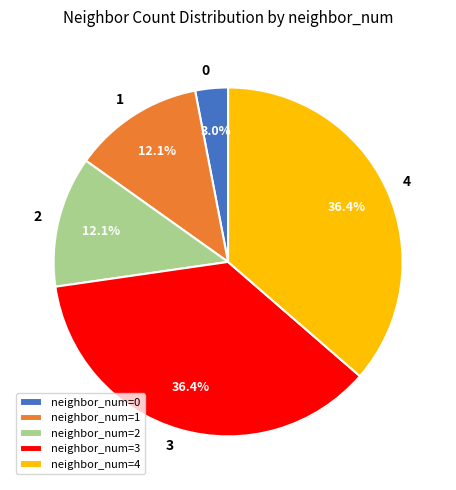

To the nearest percent, what percentage of the pie is 3?

36%